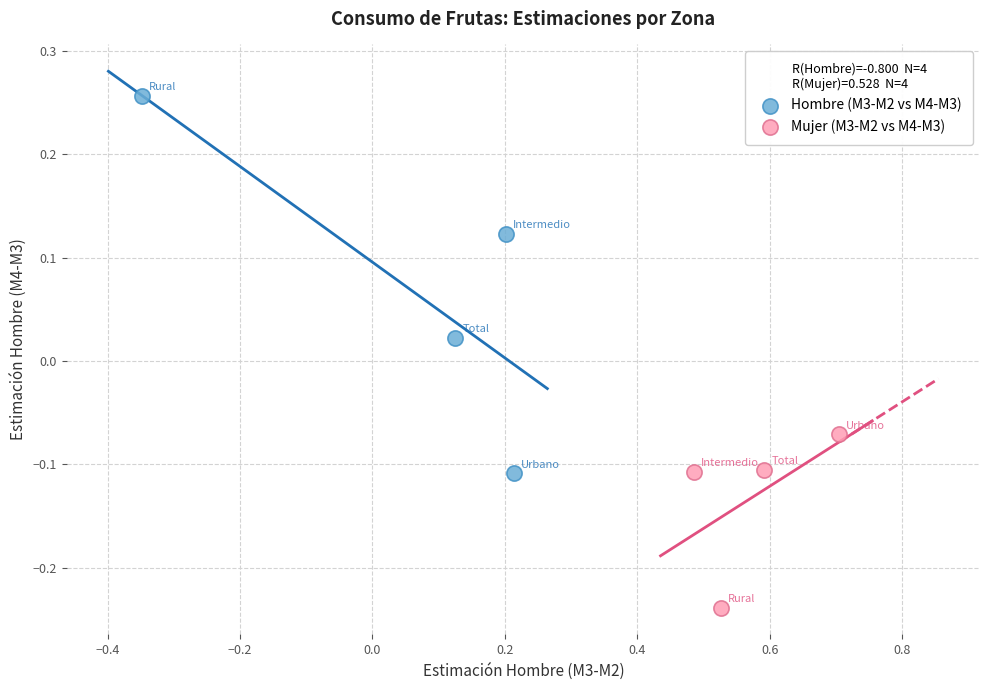

Which series reaches the maximum Y coordinate?

Hombre (M3-M2 vs M4-M3)